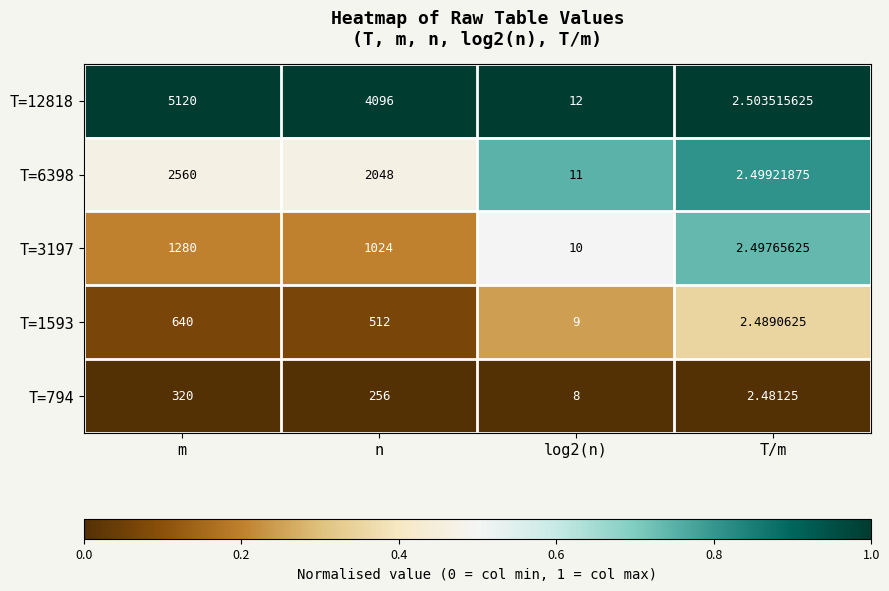

Is the value of T=6398 at m greater than the value of T=1593 at log2(n)?

Yes